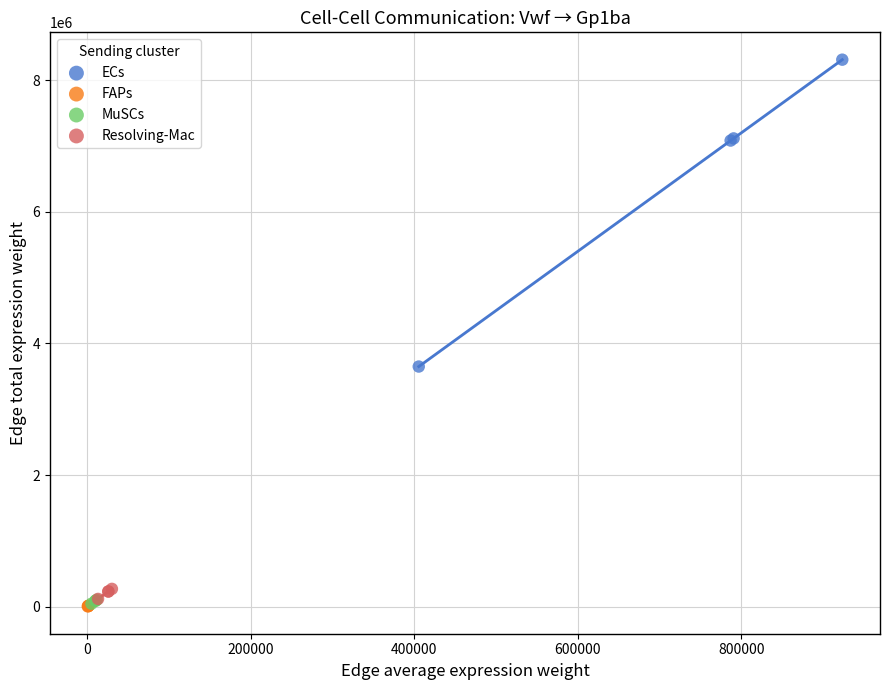

Which series reaches the maximum Y coordinate?

ECs